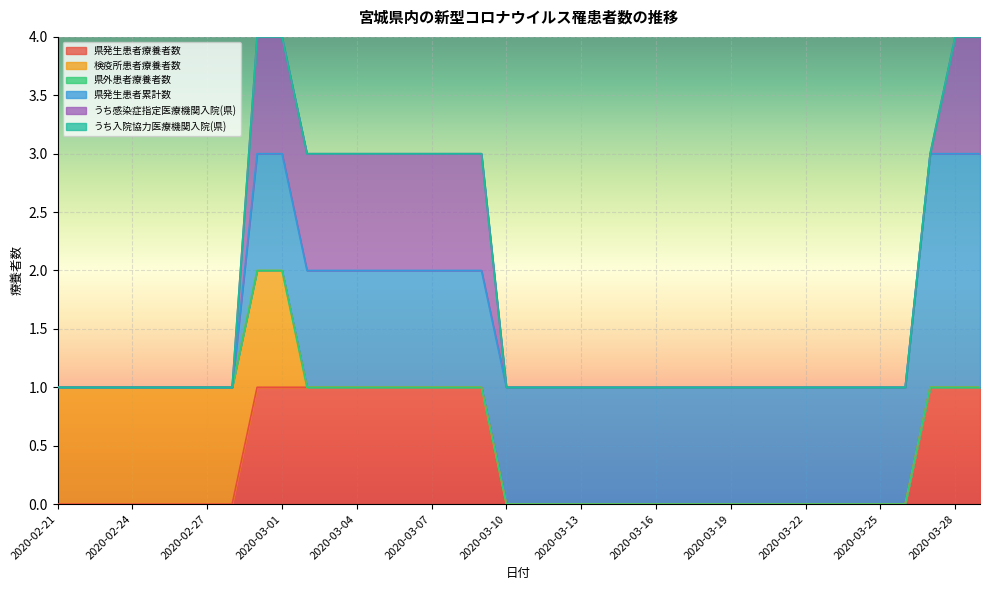

At which category is the sum across all series the highest?

2020-02-29